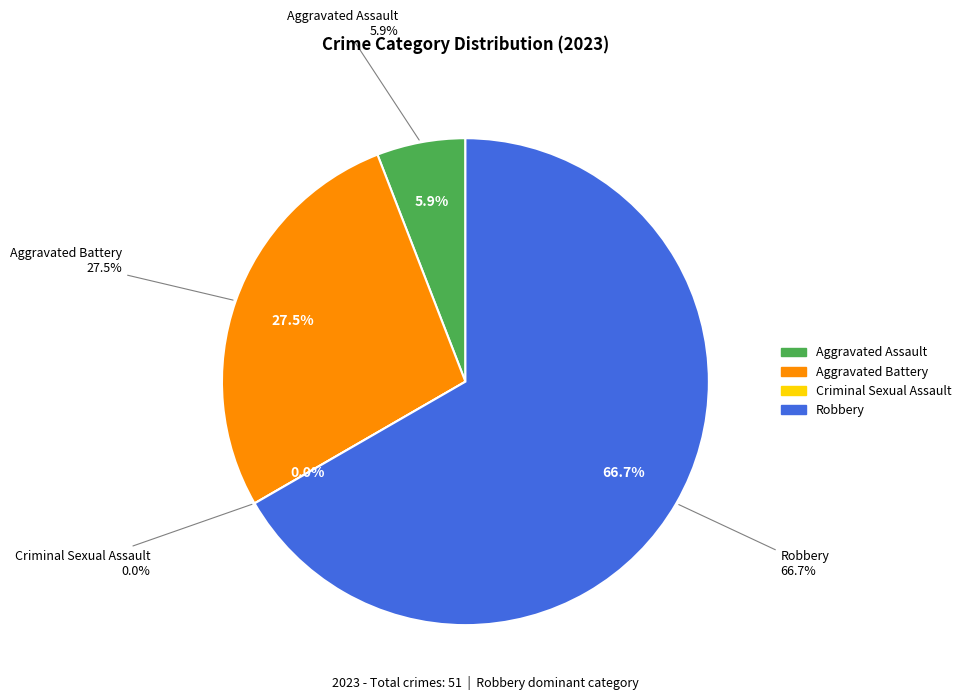

The Robbery slice represents 67% of the pie. True or false?

True